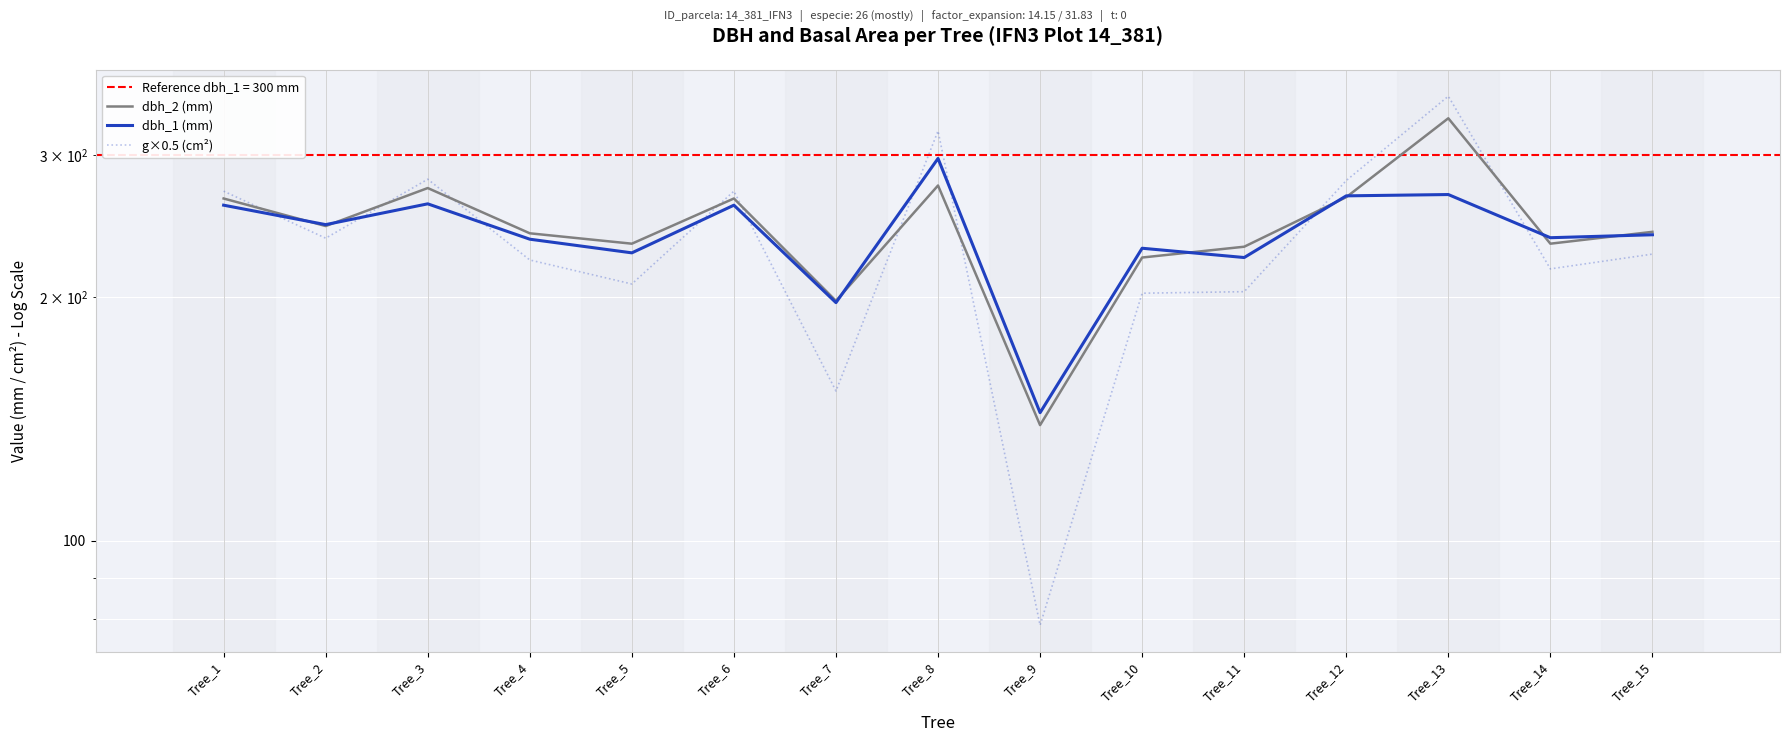

Is the value of g×0.5 (cm²) at Tree_4 greater than the value of dbh_1 (mm) at Tree_12?

No